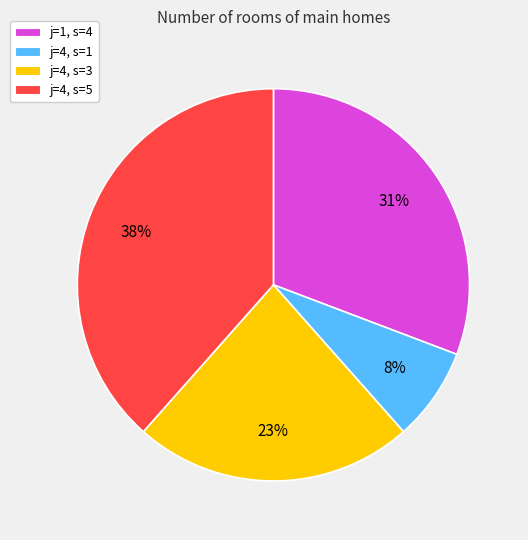

Does j=4, s=1 represent more than half of the total?

No